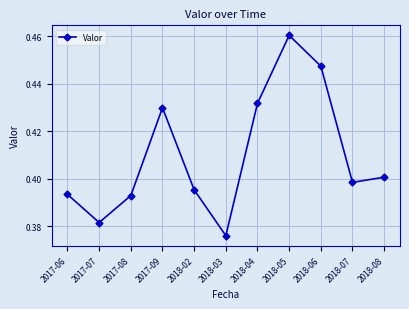

What is the sum of all values?

4.5